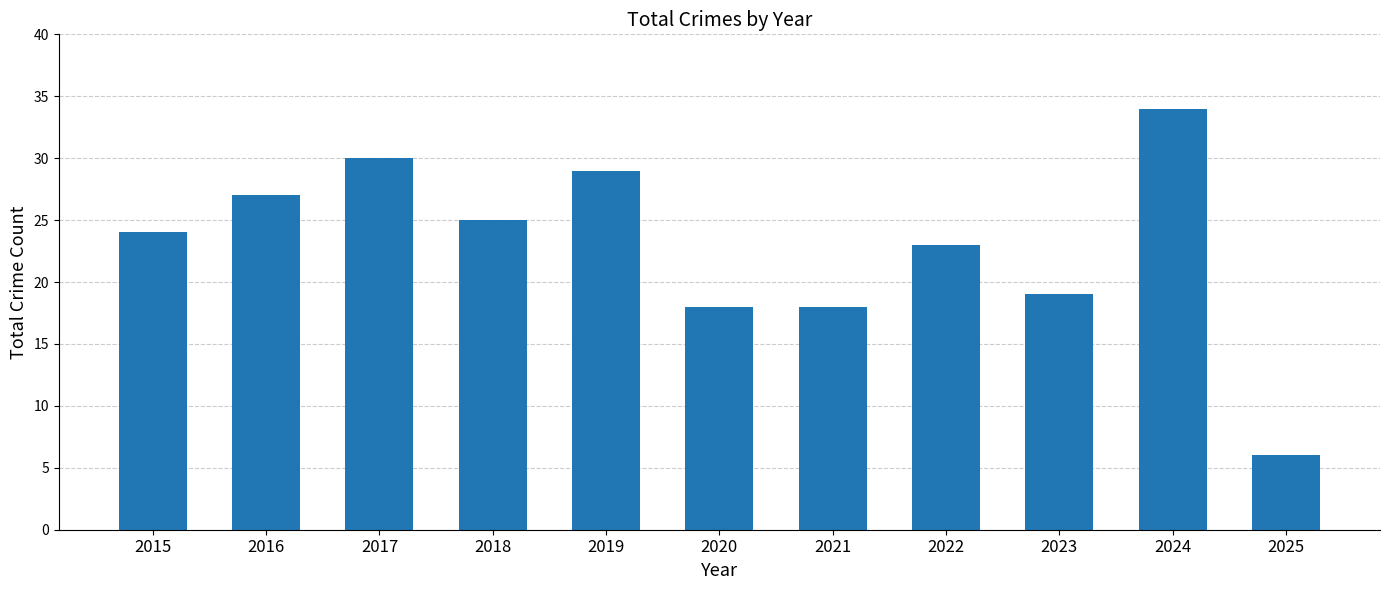

Reading right to left, list all the values displayed in this chart.

2025=6	2024=34	2023=19	2022=23	2021=18	2020=18	2019=29	2018=25	2017=30	2016=27	2015=24